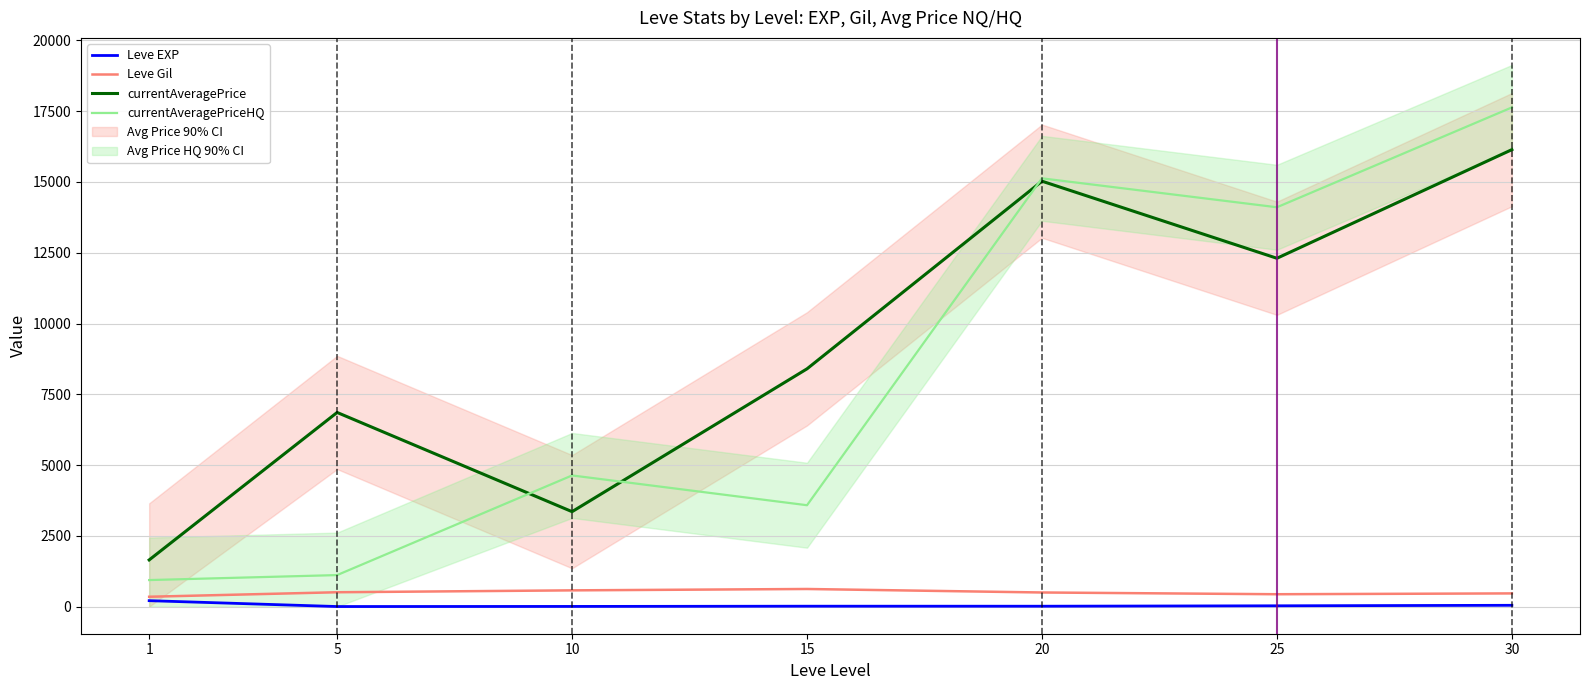

At which category does the chart reach its peak across all series?

30